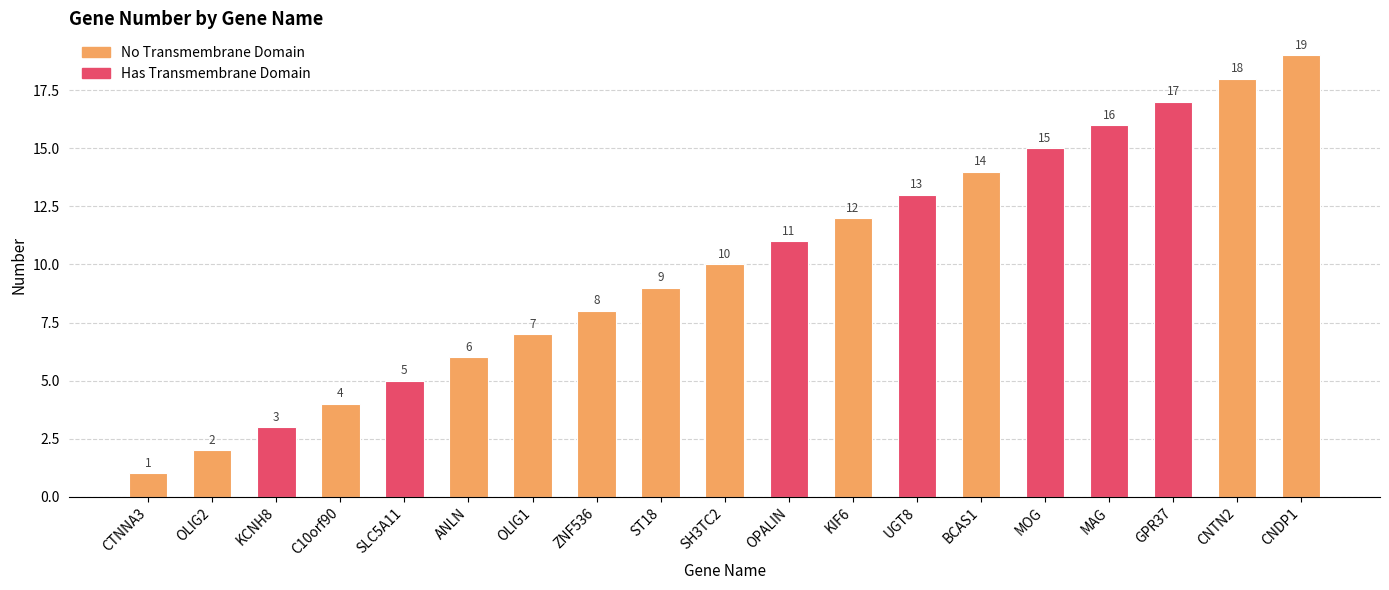

Between KIF6 and ZNF536, which is larger?

KIF6